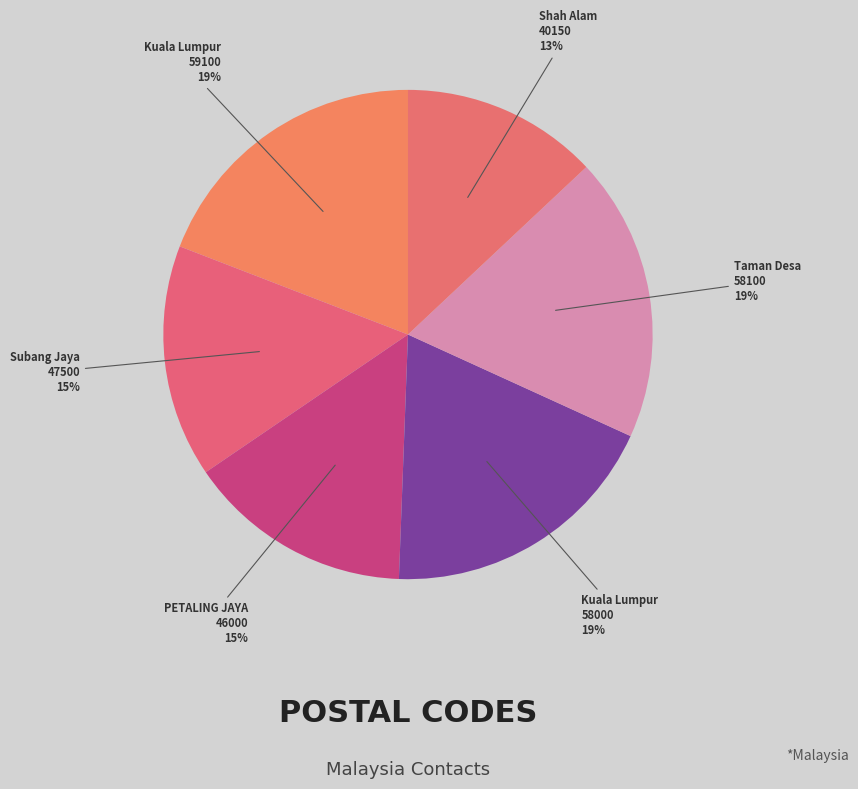

Does any single category account for the majority?

No